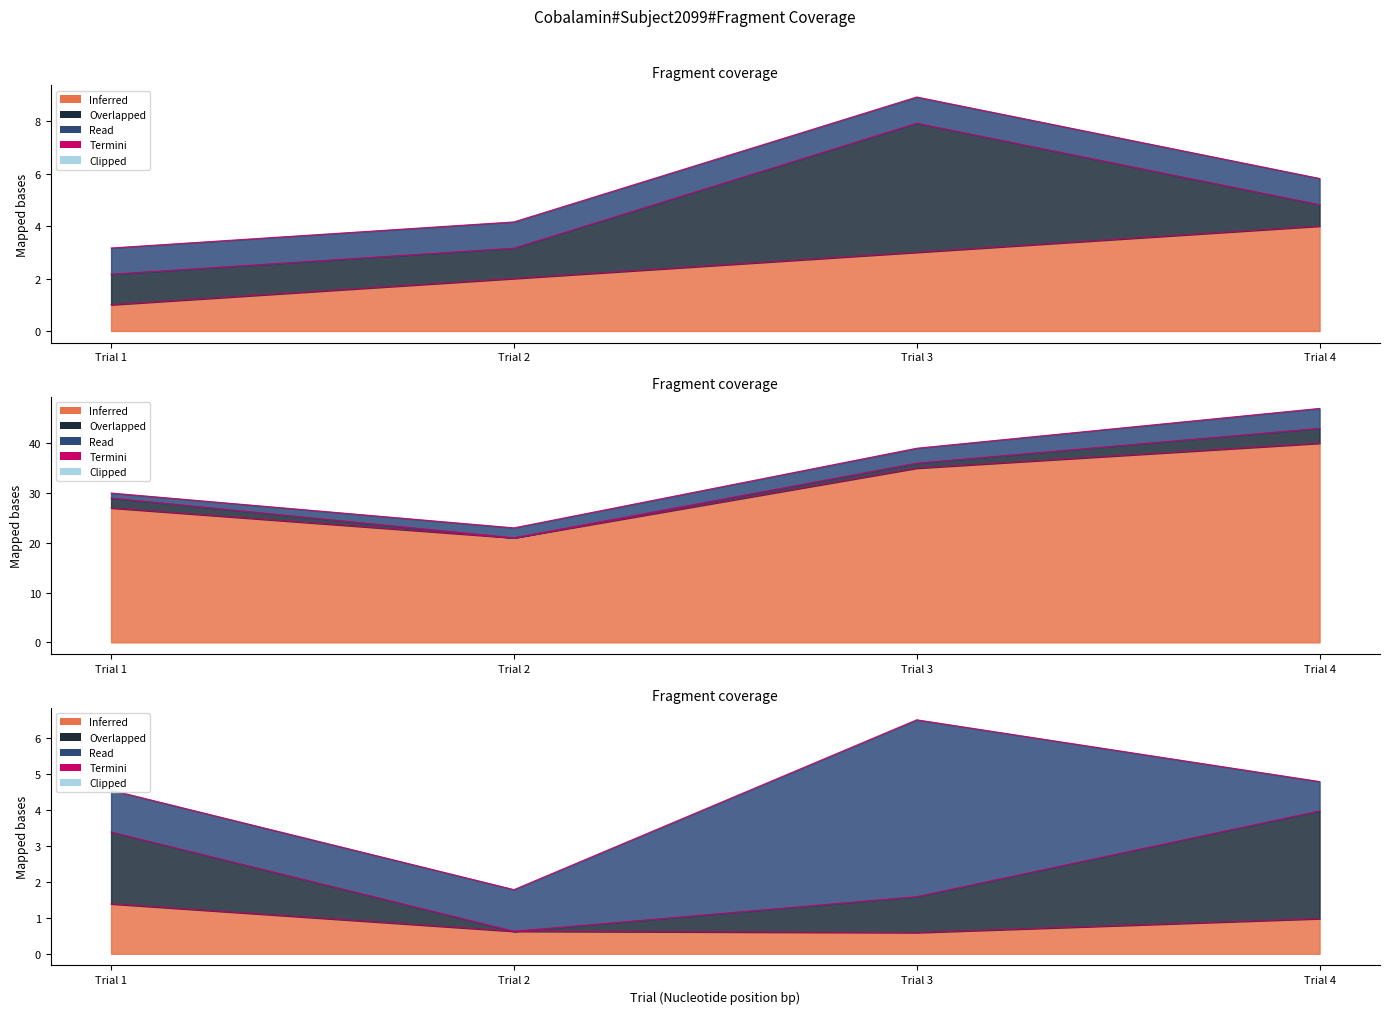

Count the number of categories in the chart.

4